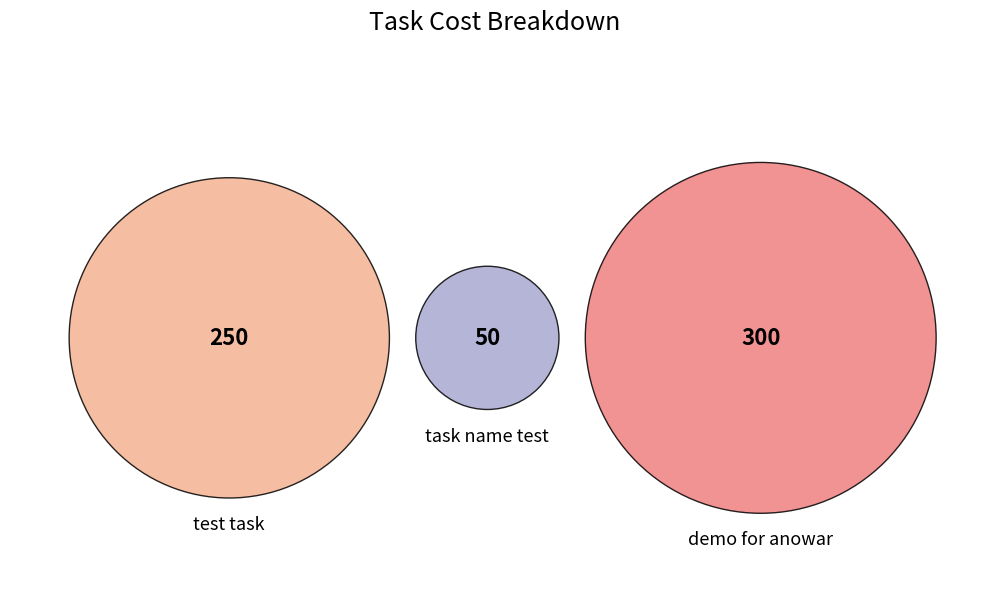

How many slices are in this pie chart?

3